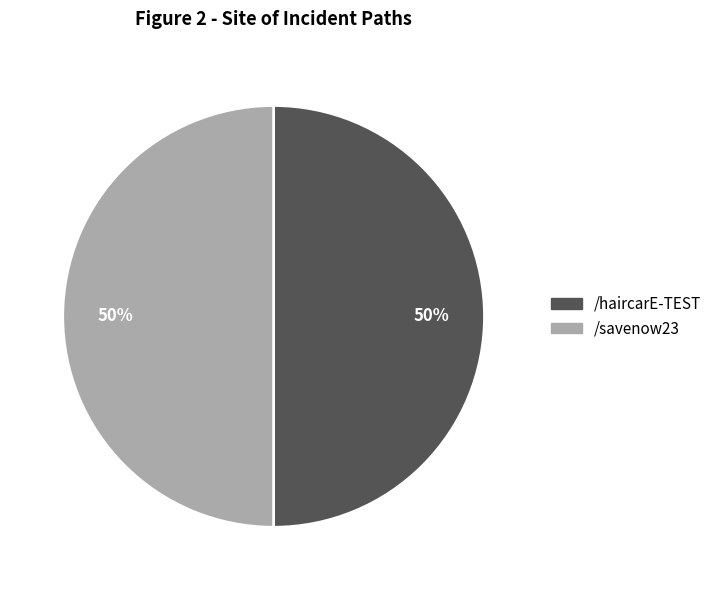

To the nearest percent, what percentage of the pie is /haircarE-TEST?

50%